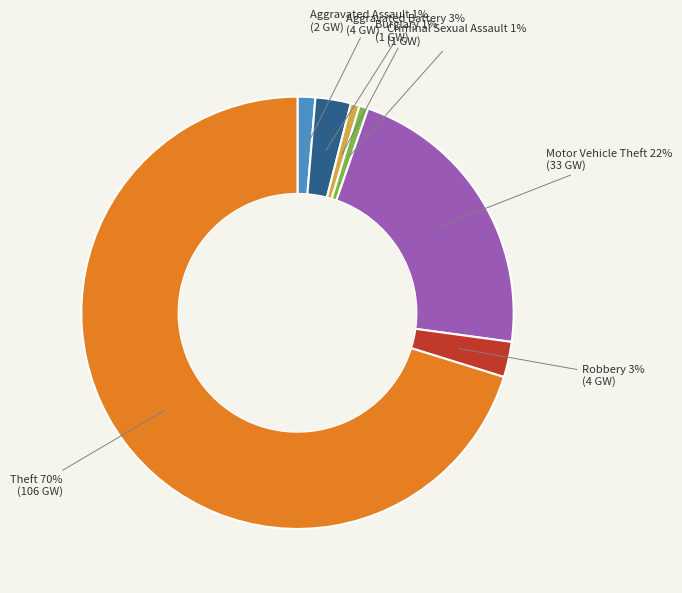

Is there any slice that represents more than half of the pie?

Yes